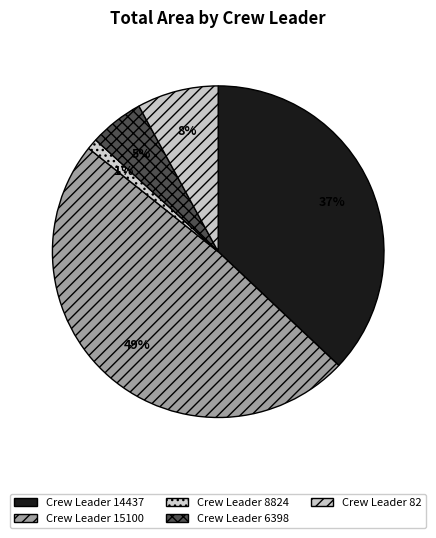

Is there any slice that represents more than half of the pie?

No